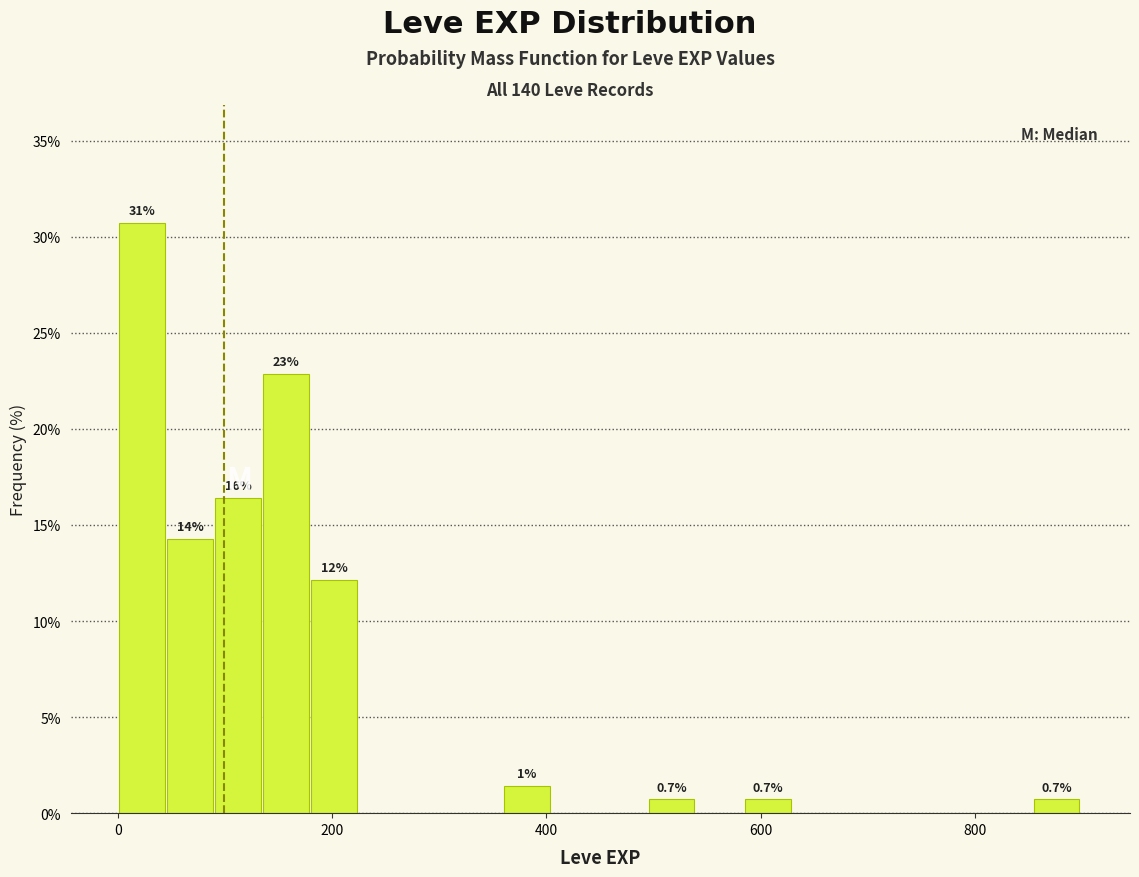

Read against the x-axis, roughly where is the centre of the tallest bar?

20